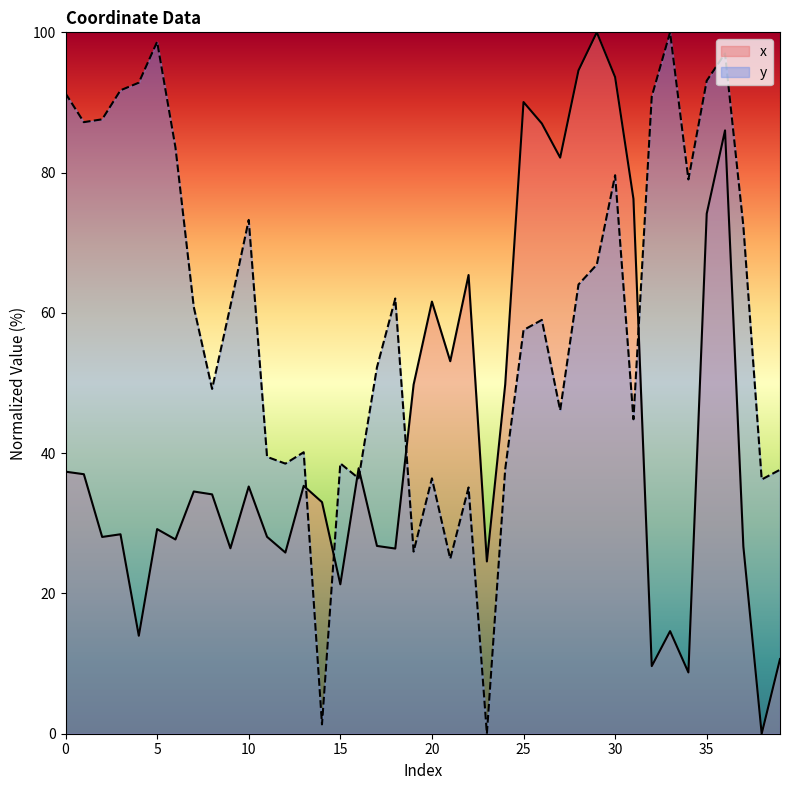

What is the value of the x point at the 16th from the left?

21.3